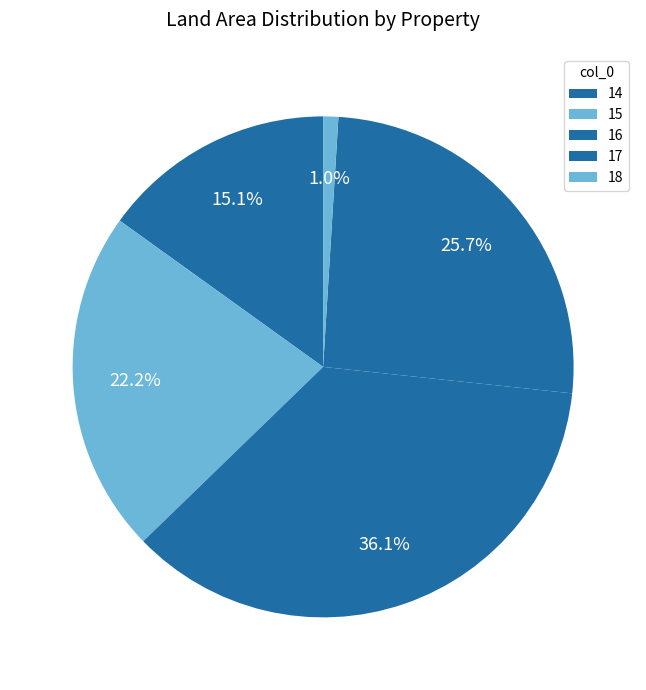

Is 16 the majority of the pie?

No